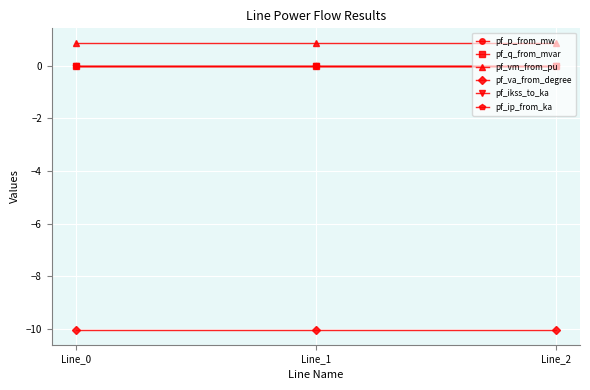

The value of pf_vm_from_pu at Line_1 is 0.9. True or false?

True